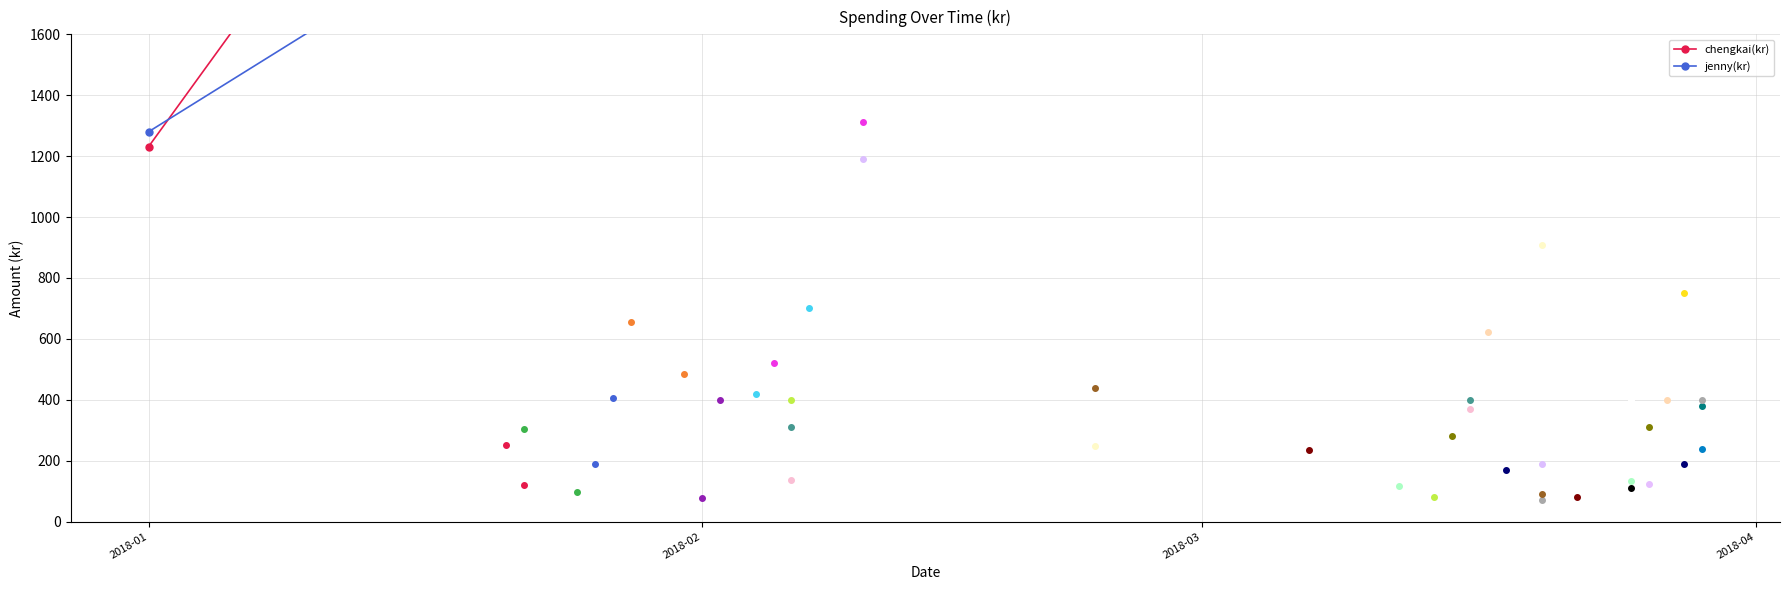

What is the sum of the chengkai(kr) values at 2018-01 and 2018-02?

4970